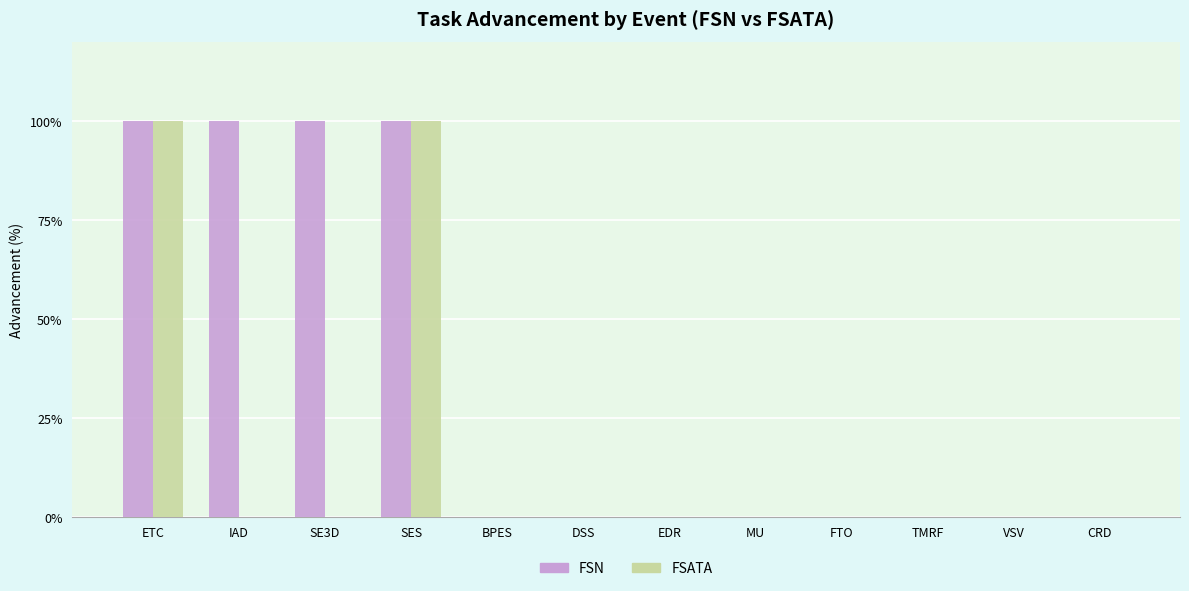

What is the total value across all series at SES?

200